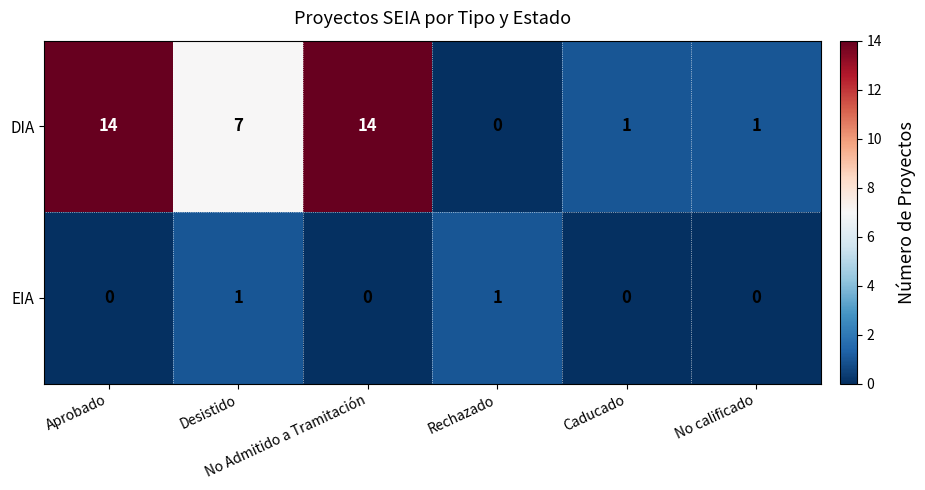

List the series in order of their overall mean, lowest first.

EIA, DIA